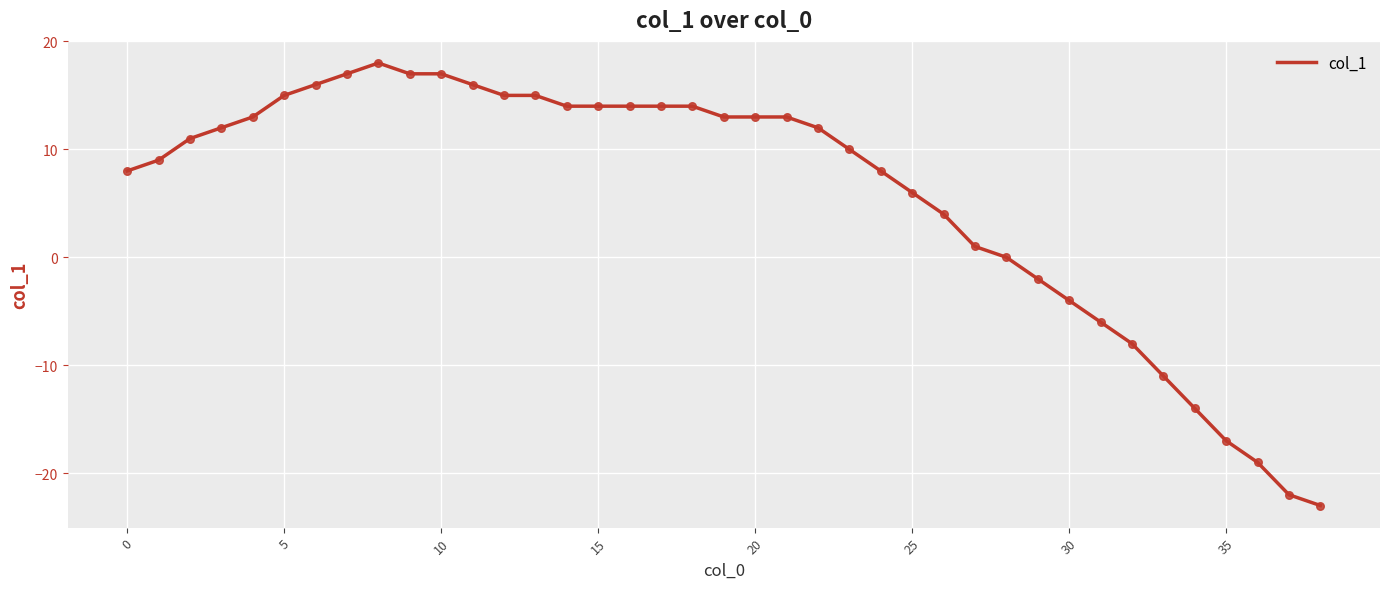

What is the smallest value displayed?

-23